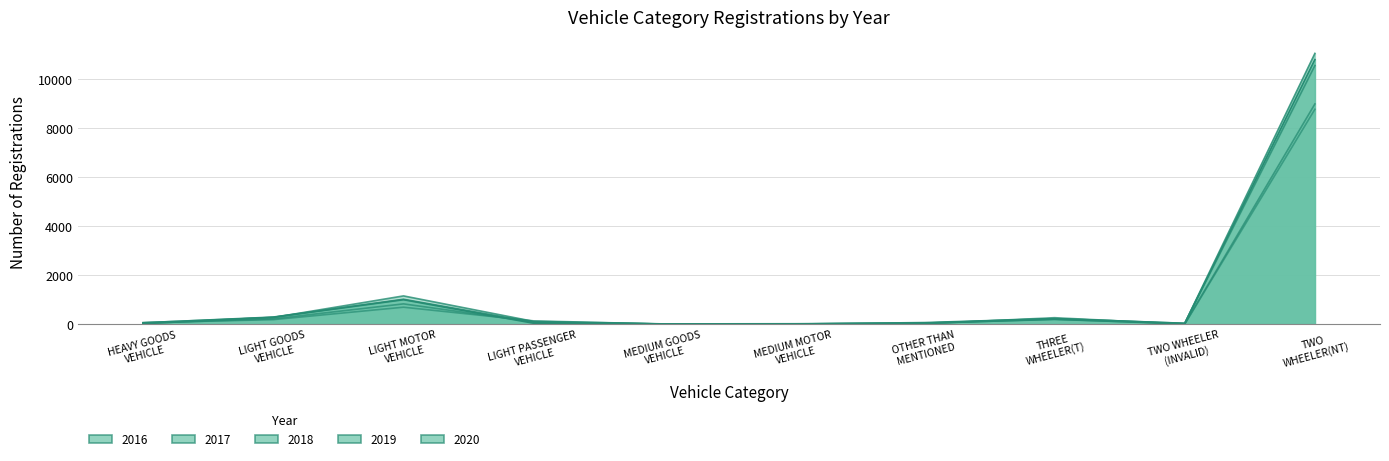

Between which two adjacent categories do 2018 and 2016 first intersect?

LIGHT MOTOR
VEHICLE and LIGHT PASSENGER
VEHICLE